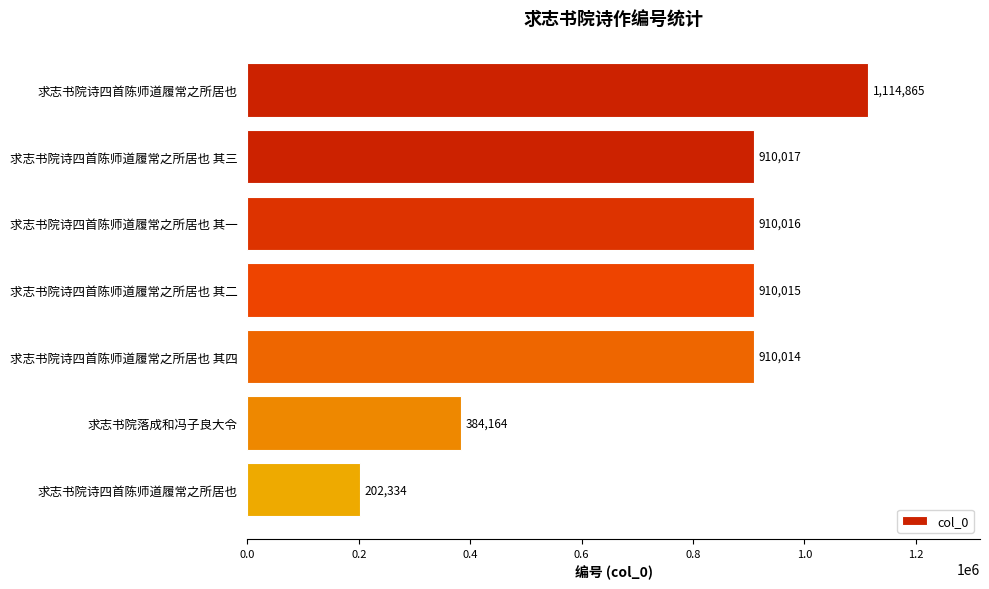

What is the minimum value shown in the chart?

202334